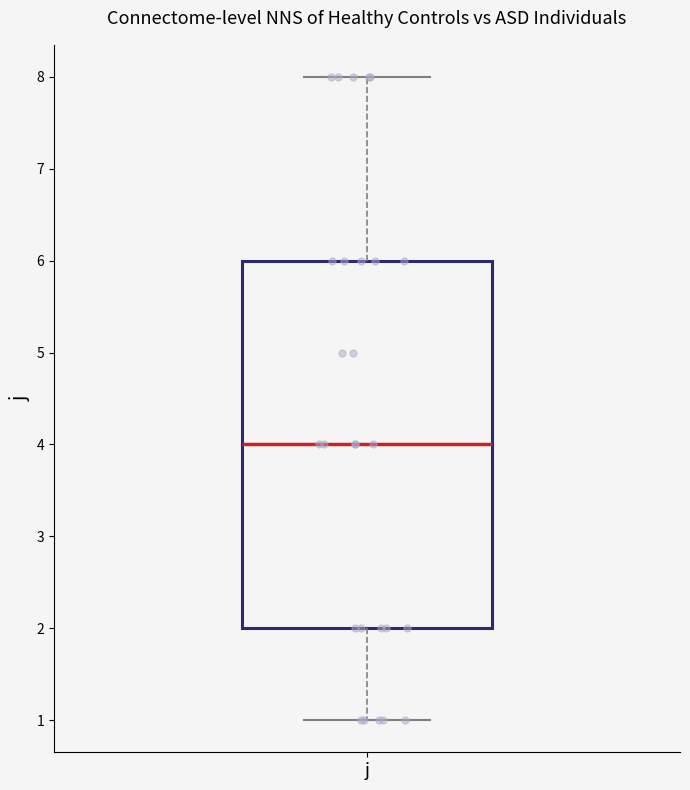

Read this box plot against the y-axis: the position of the median line, the range covered by the box, and the ends of both whiskers. The values are not printed on the chart, so give them approximately, as read against the axis.

median 4, box 2 to 6, whiskers 1 to 8